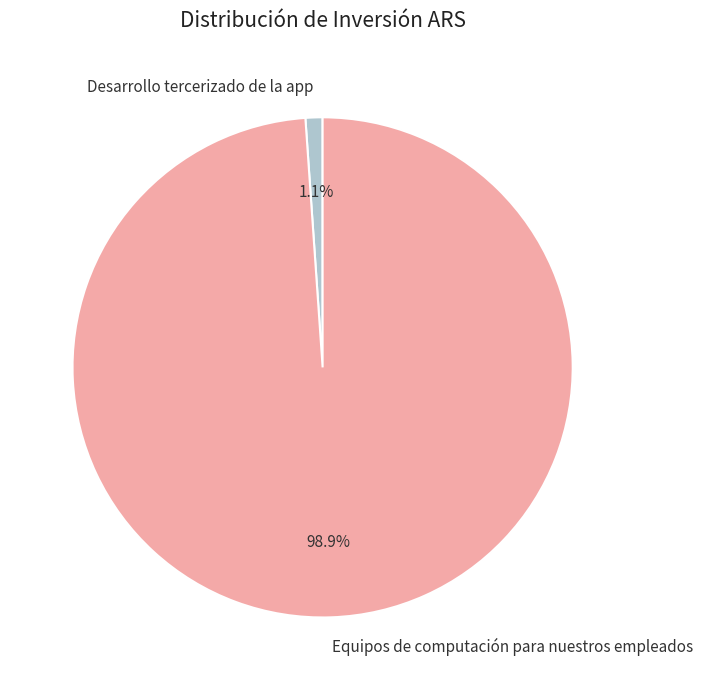

Is the sum of Desarrollo tercerizado de la app and Equipos de computación para nuestros empleados greater than half?

Yes